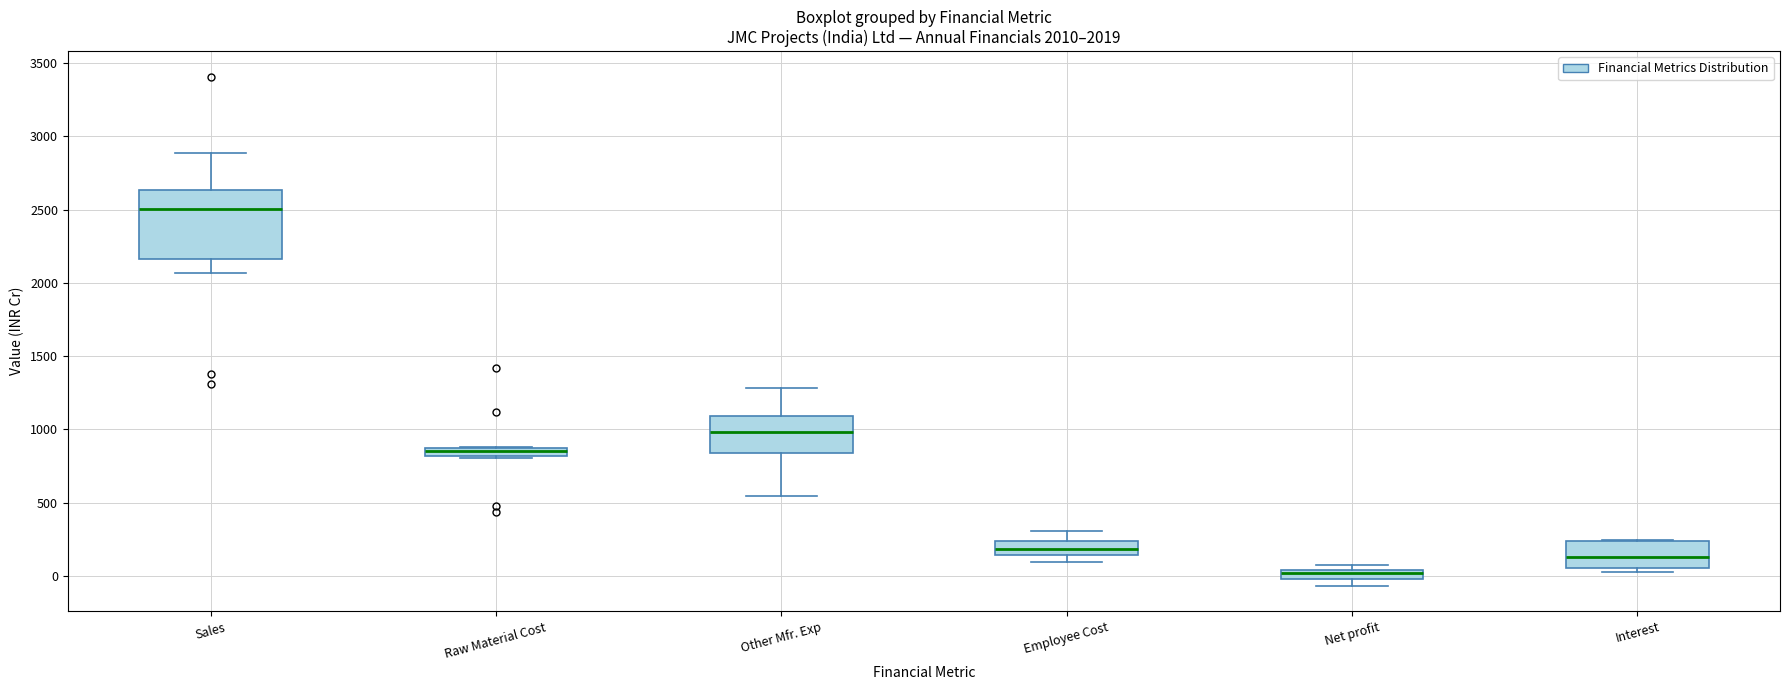

Which box has the highest median line?

Sales